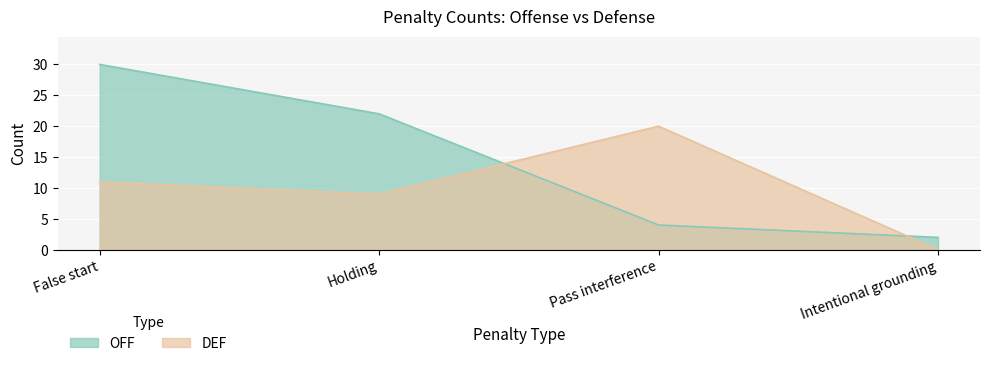

What is the total value across all series at Pass interference?

24